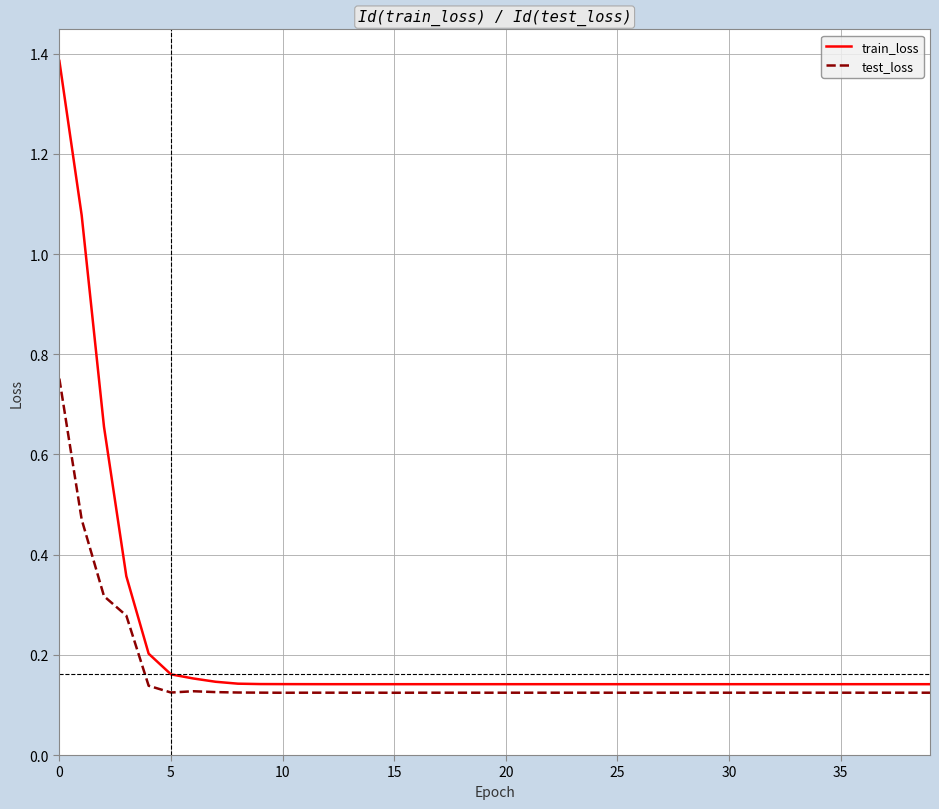

Which series has the largest total across all categories?

train_loss